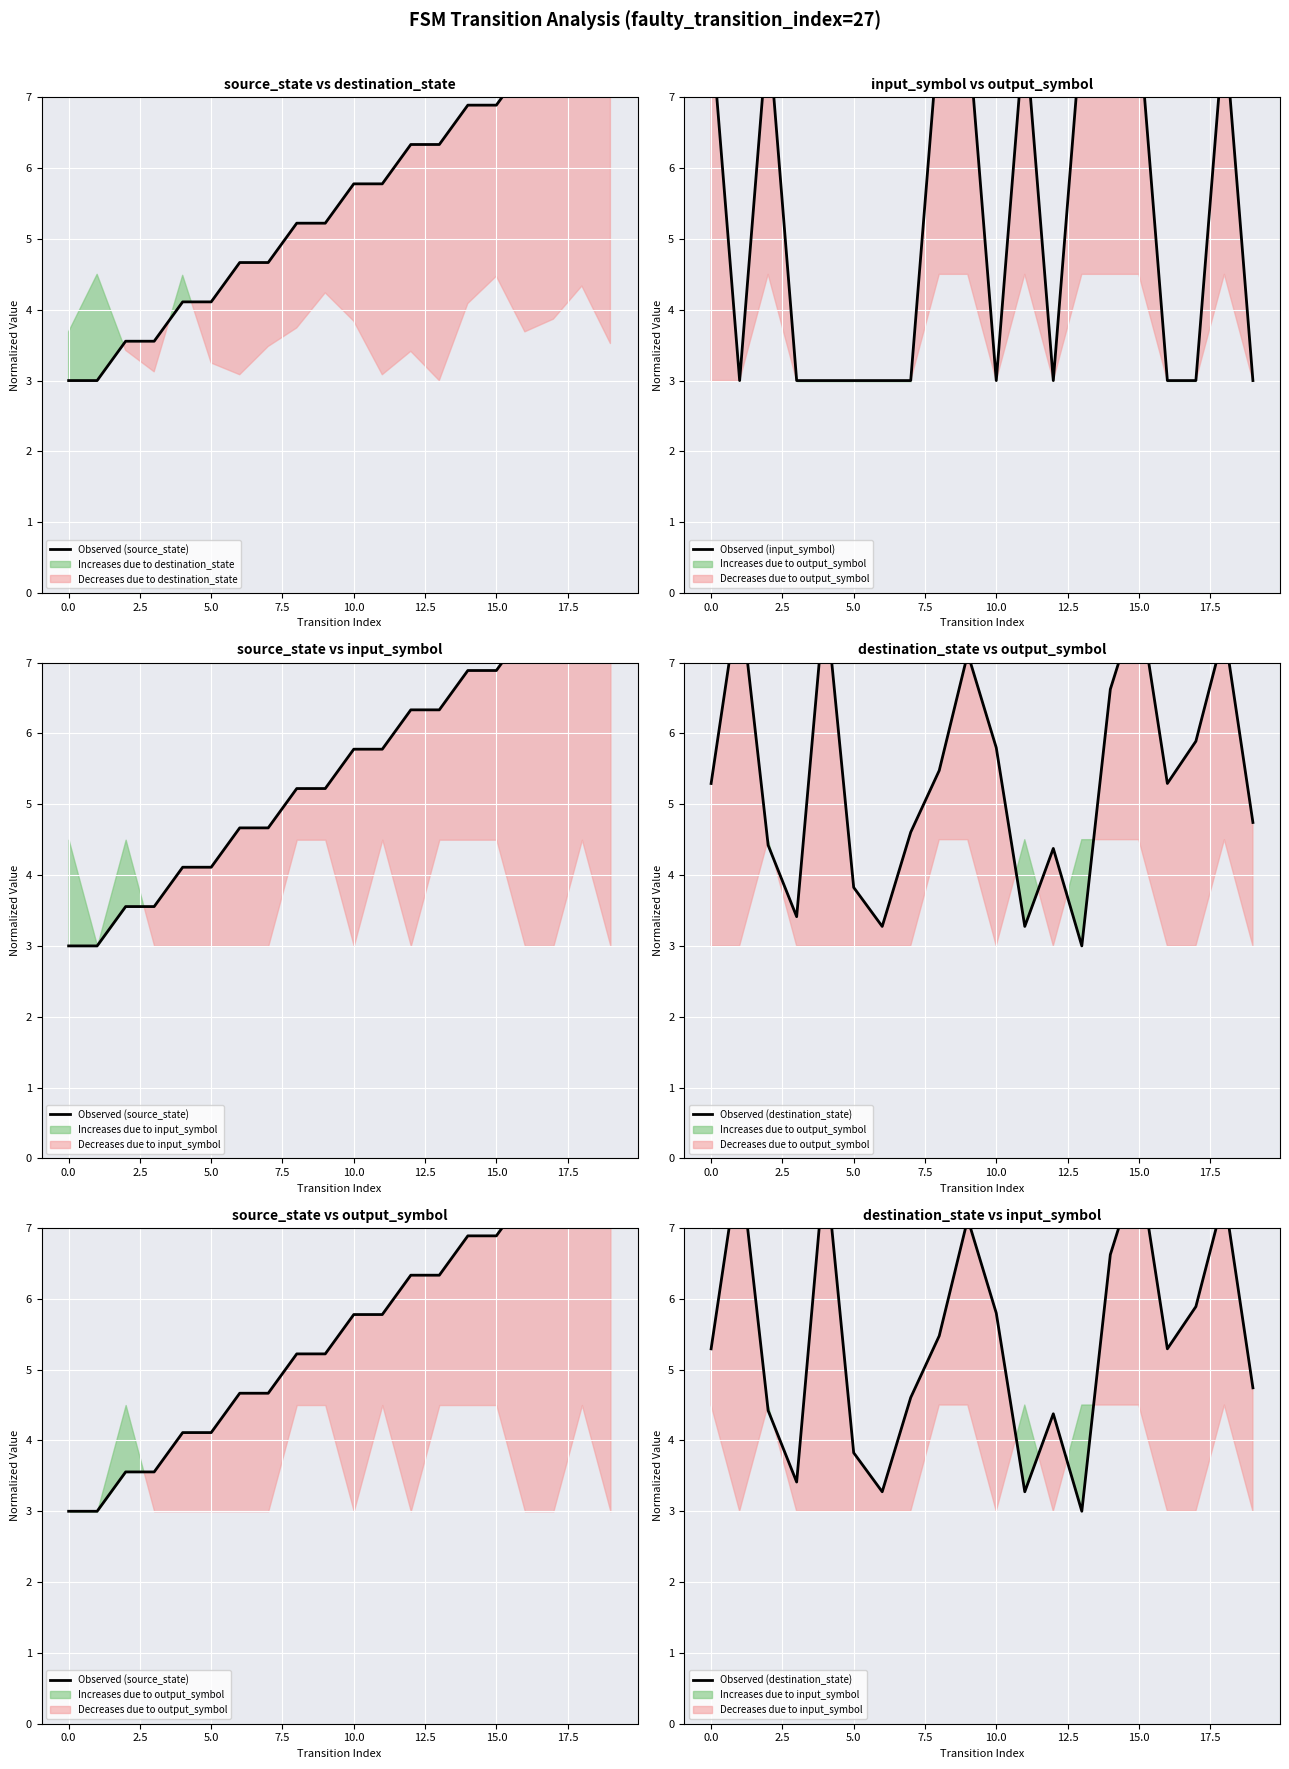

In Observed (input_symbol), how many points are higher than both neighbors (excluding endpoints)?

3